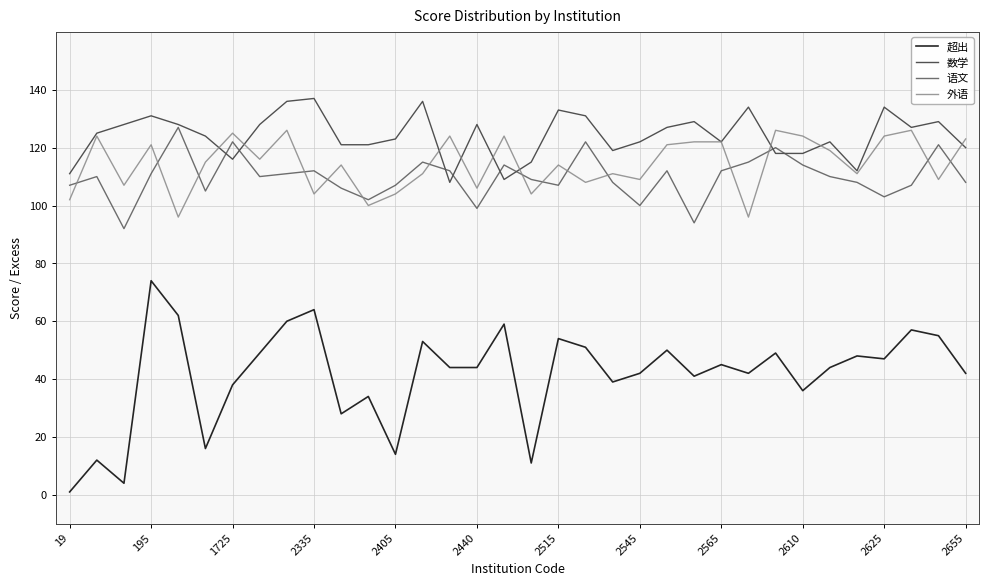

What is the sum of all 数学 values?

4222